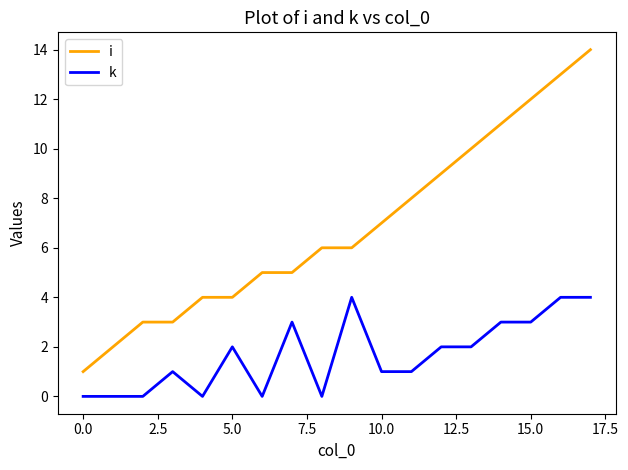

Reading right to left, list all the values displayed in this chart.

i: 14	13	12	11	10	9	8	7	6	6	5	5	4	4	3	3	2	1
k: 4	4	3	3	2	2	1	1	4	0	3	0	2	0	1	0	0	0